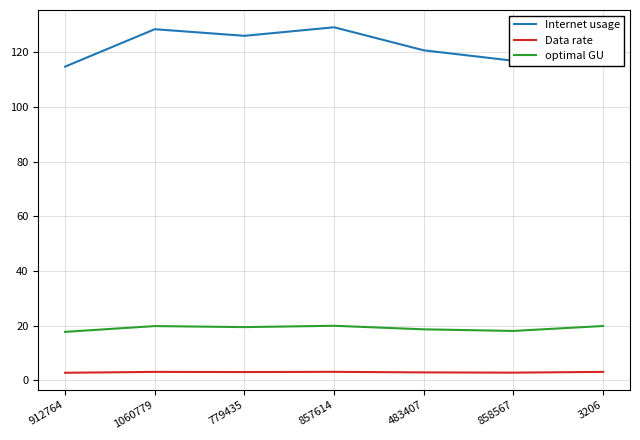

What is the average value of the optimal GU series?

19.1